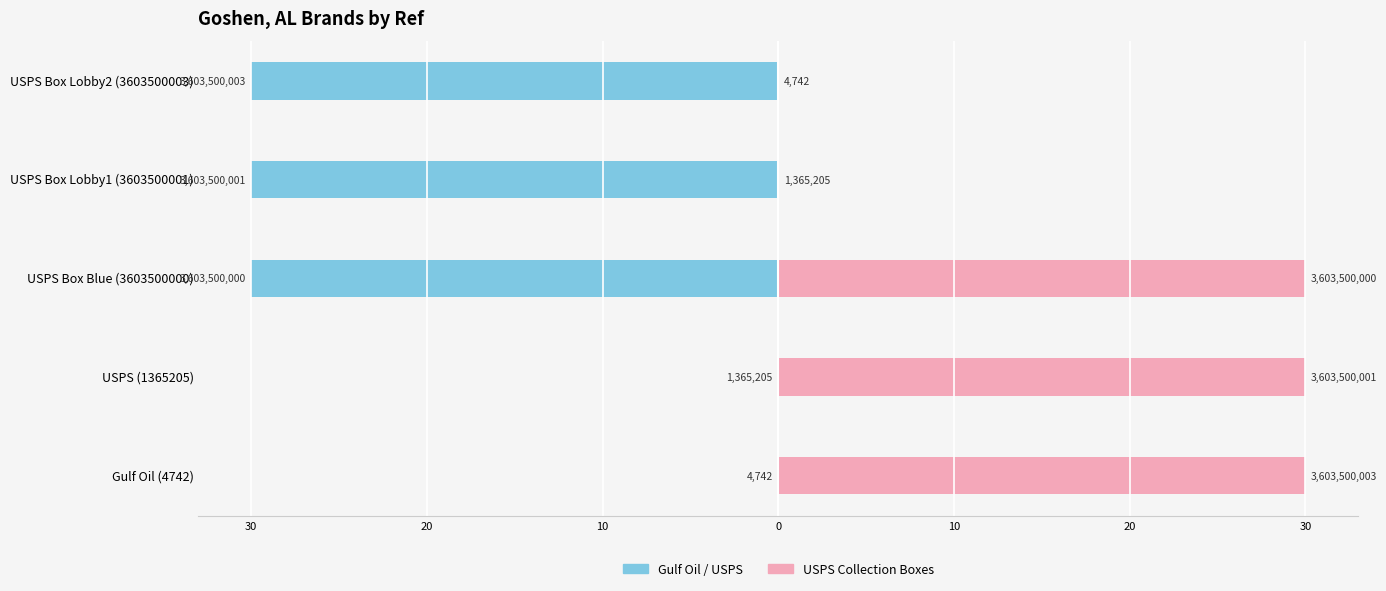

Reading right to left, what are all the values shown in this chart?

Gulf Oil / USPS: -30.0	-30.0	-30.0	-0.0	-0.0
USPS Collection Boxes: 0.0	0.0	30.0	30.0	30.0